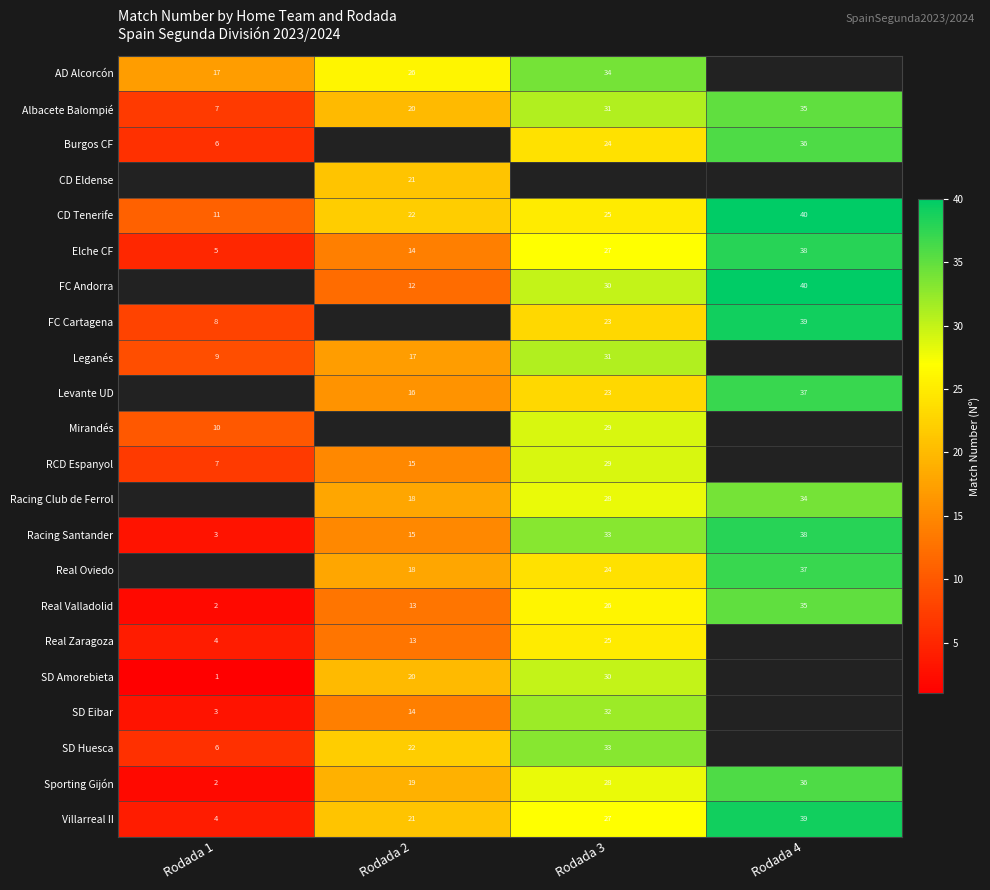

What is the difference between the second highest and minimum values in the Villarreal II series?

23